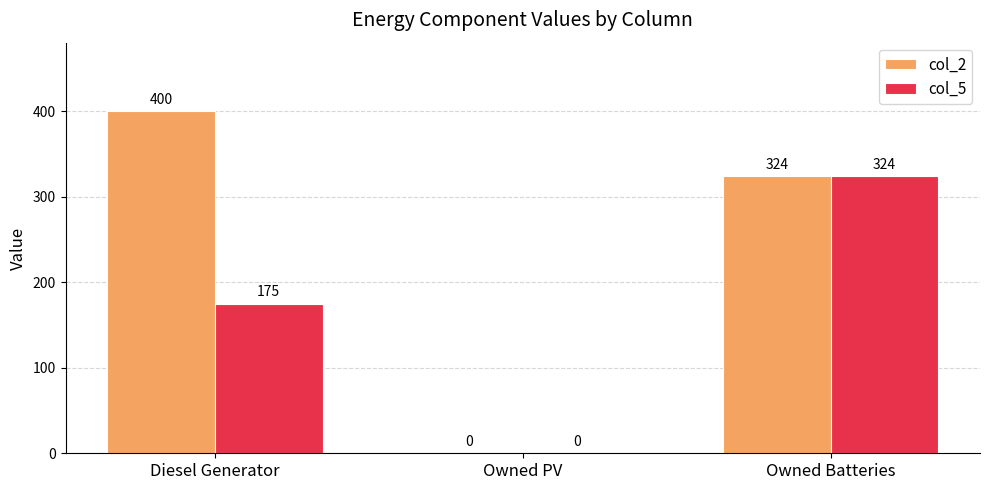

At which category is the sum across all series the highest?

Owned Batteries